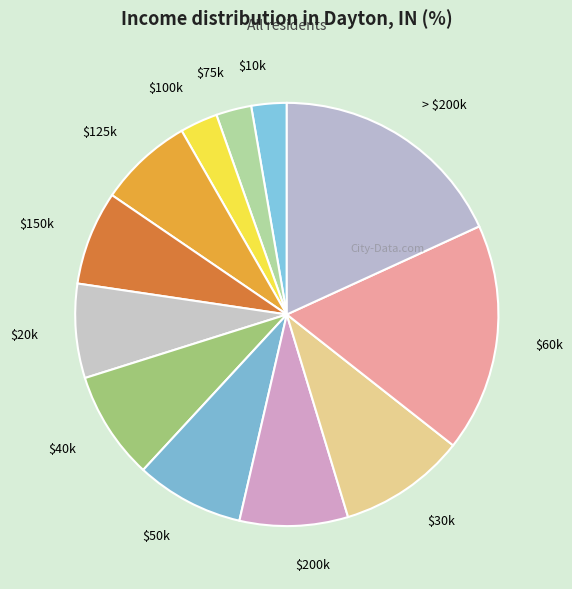

Is there any slice that represents more than half of the pie?

No